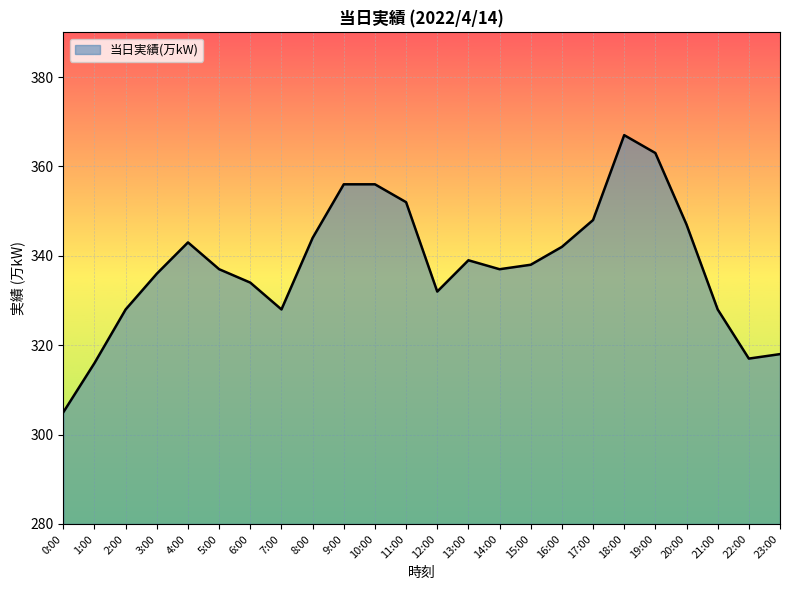

What position from the right is 7:00?

17